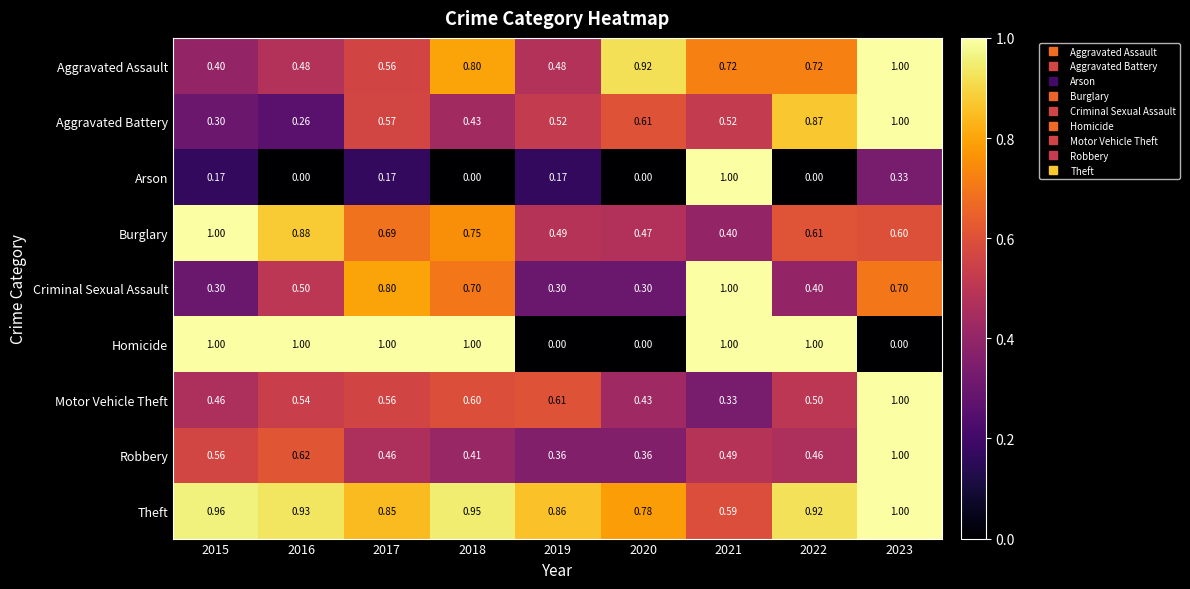

Which series has the largest total across all categories?

Theft